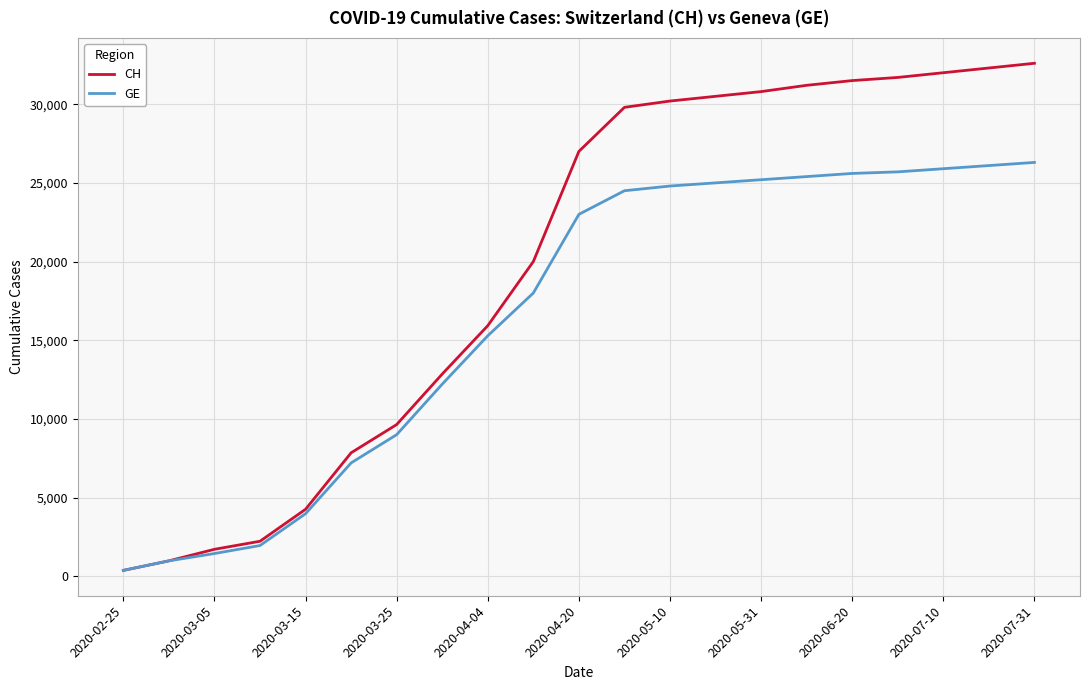

Rank the series by their average value, from lowest to highest.

GE, CH